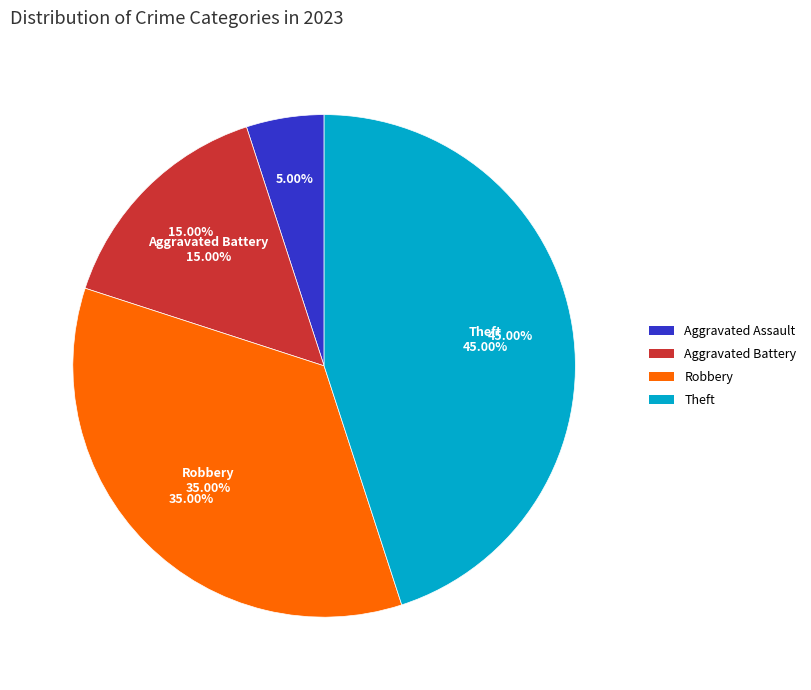

True or false: Aggravated Assault accounts for 1% of the total.

False